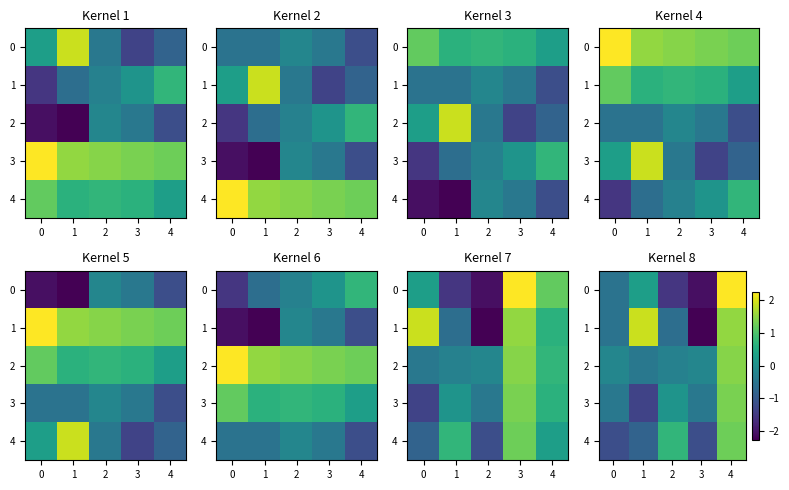

Read the 0 value at 3.

-2.1